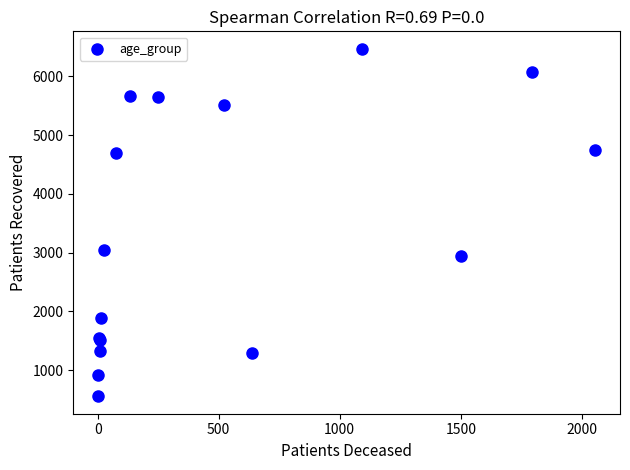

What Y value in the scatter plot is closest to 3511?

3050